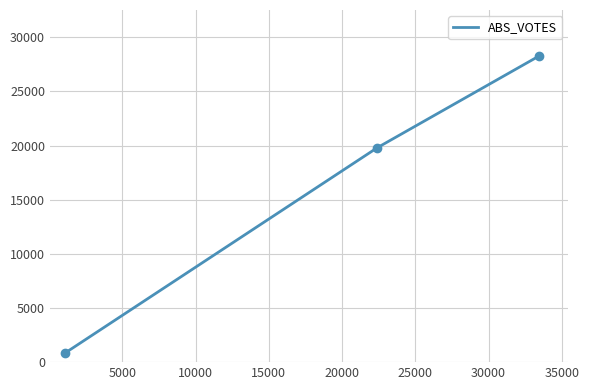

Count the number of categories in the chart.

3